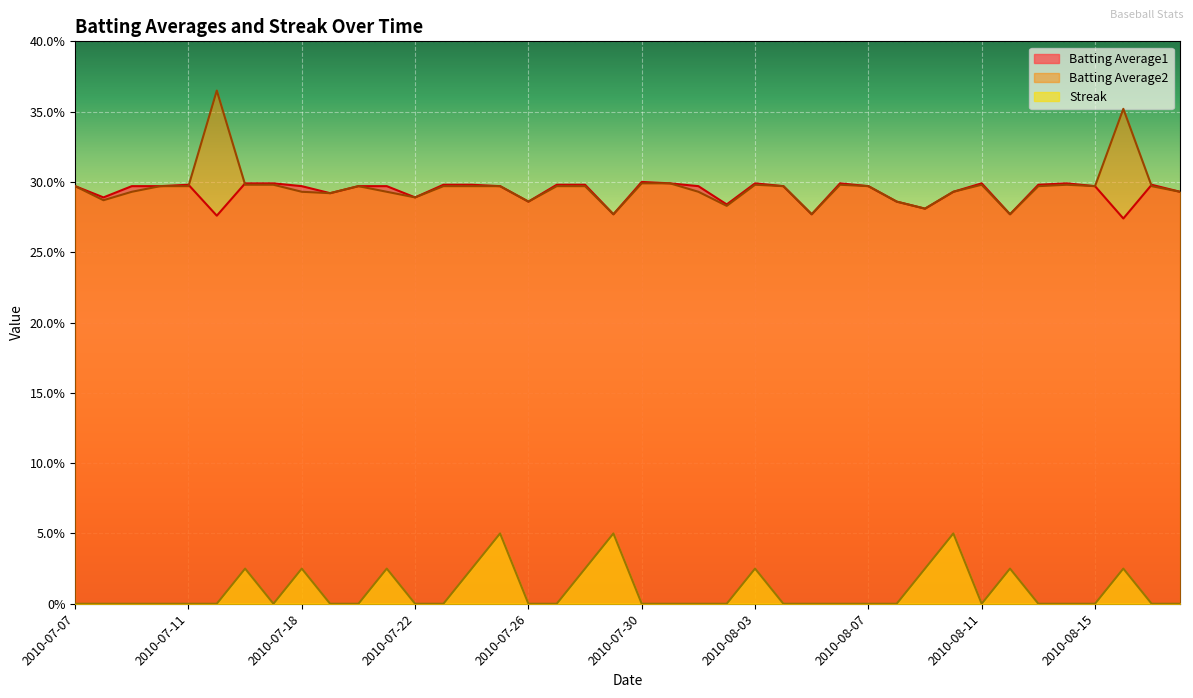

Which series has the largest range (max minus min)?

Batting Average2